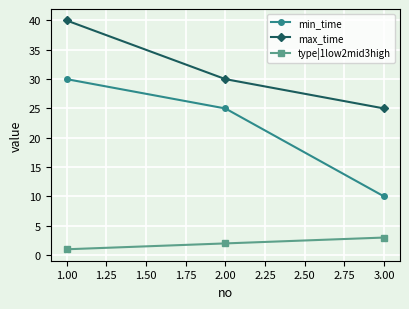

Where is min_time nearest to the value 20?

2.00